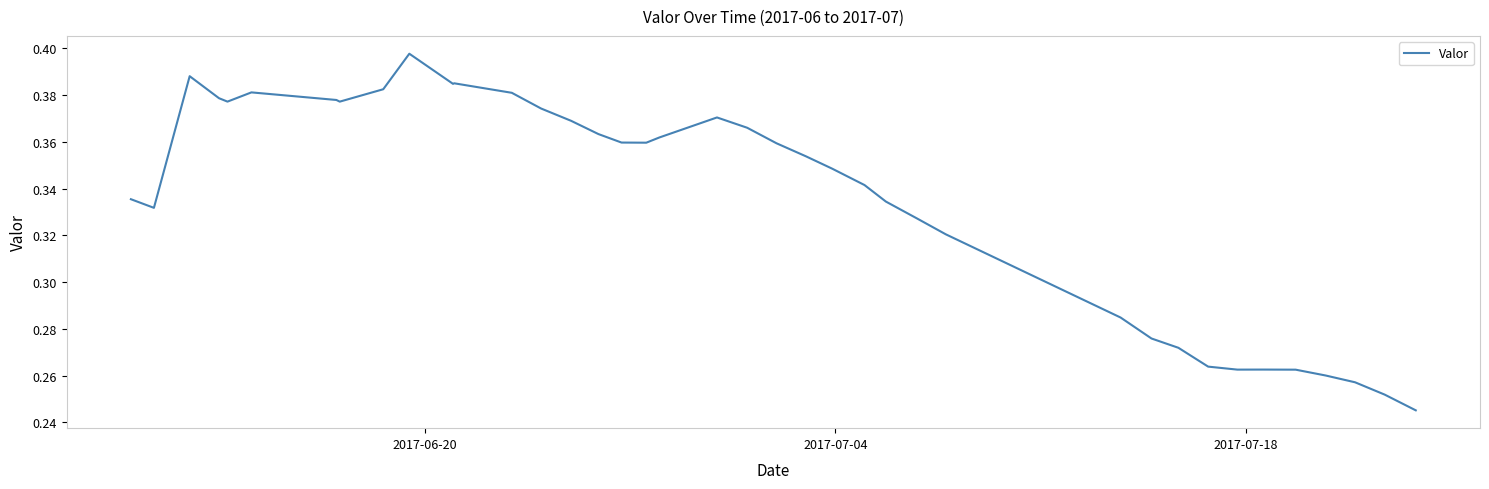

What is the sum of all values?

13.1